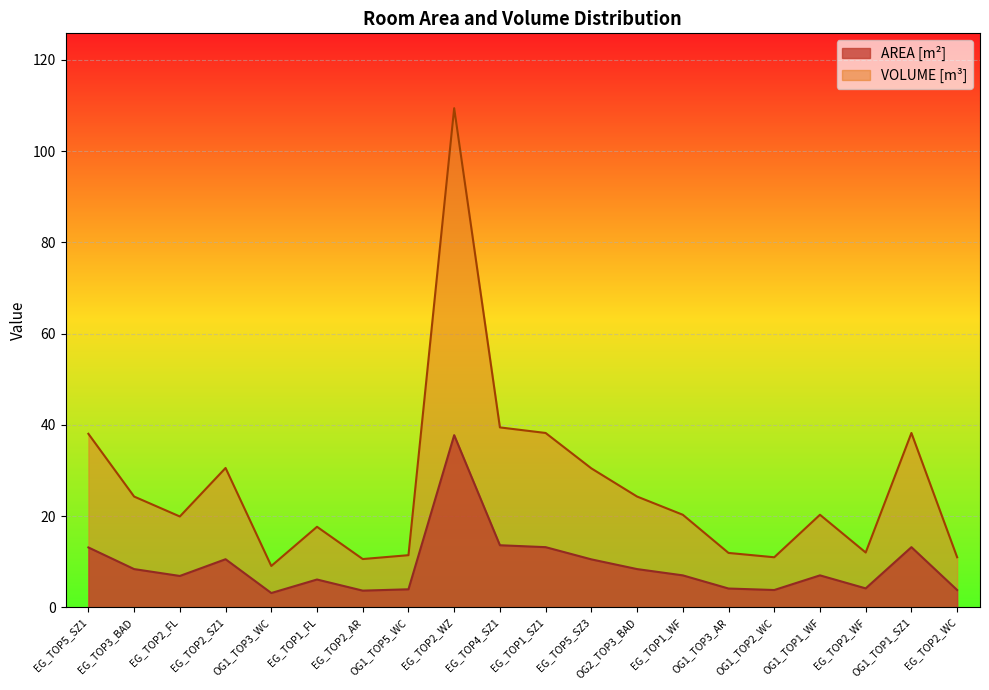

Where is the first local minimum for VOLUME [m³]?

EG_TOP2_FL